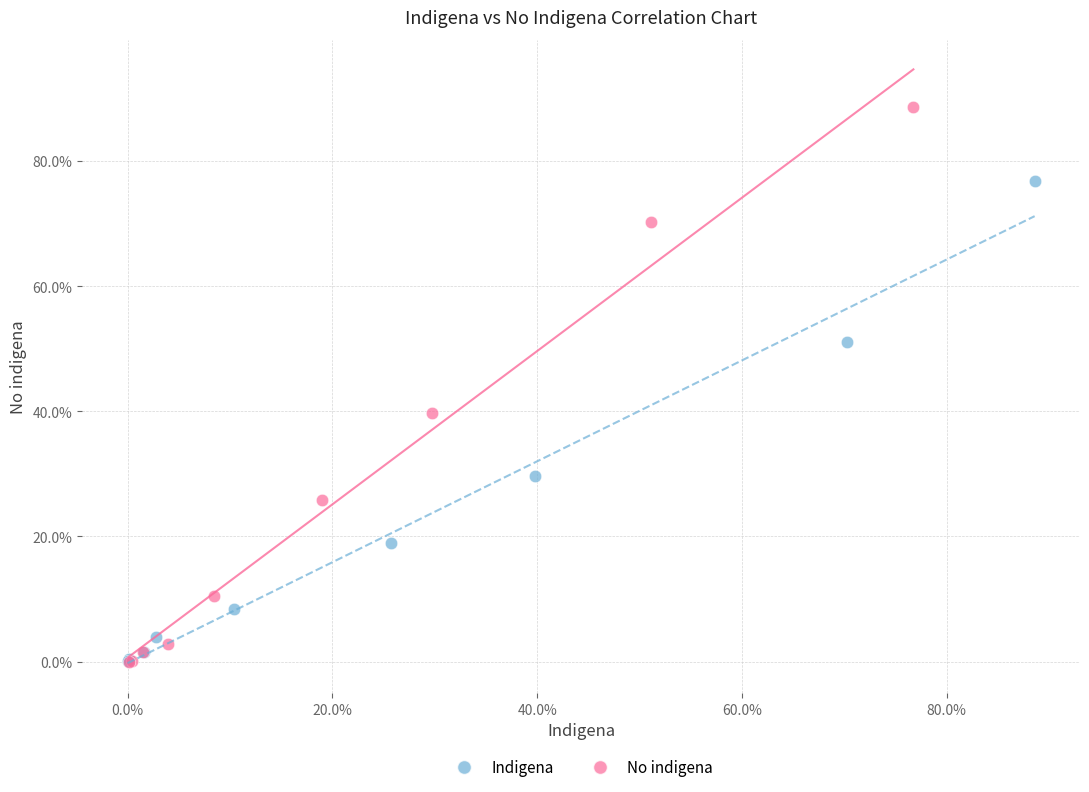

Which series reaches the maximum Y coordinate?

No indigena